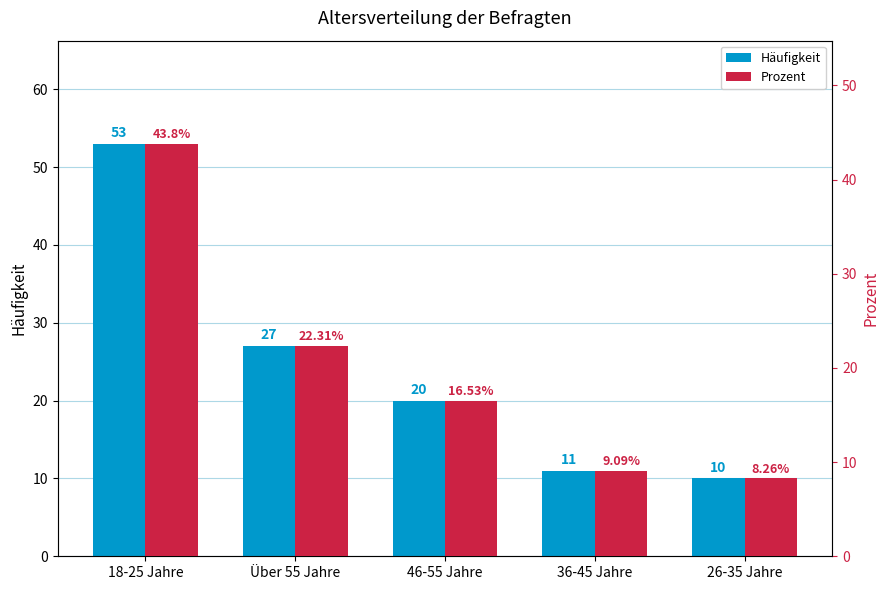

What is the spread (max minus min) of values at 46-55 Jahre?

3.5